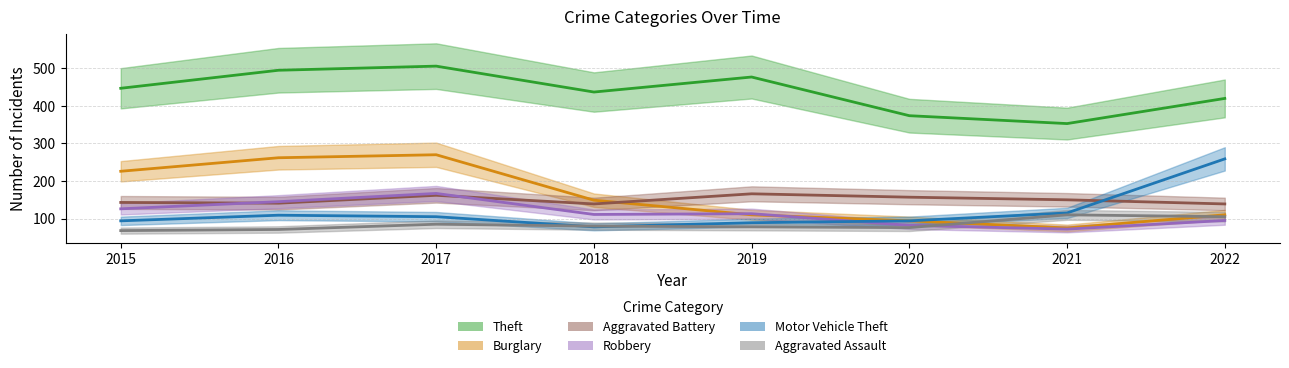

Rank the categories by Robbery value from lowest to highest.

2021, 2020, 2022, 2018, 2019, 2015, 2016, 2017